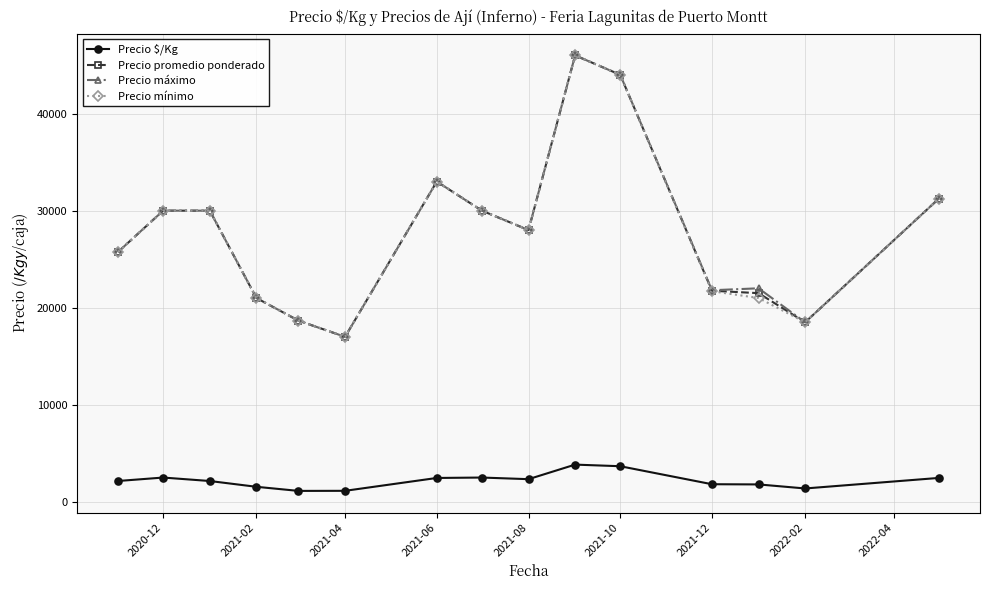

What is the smallest value displayed?

1124.0